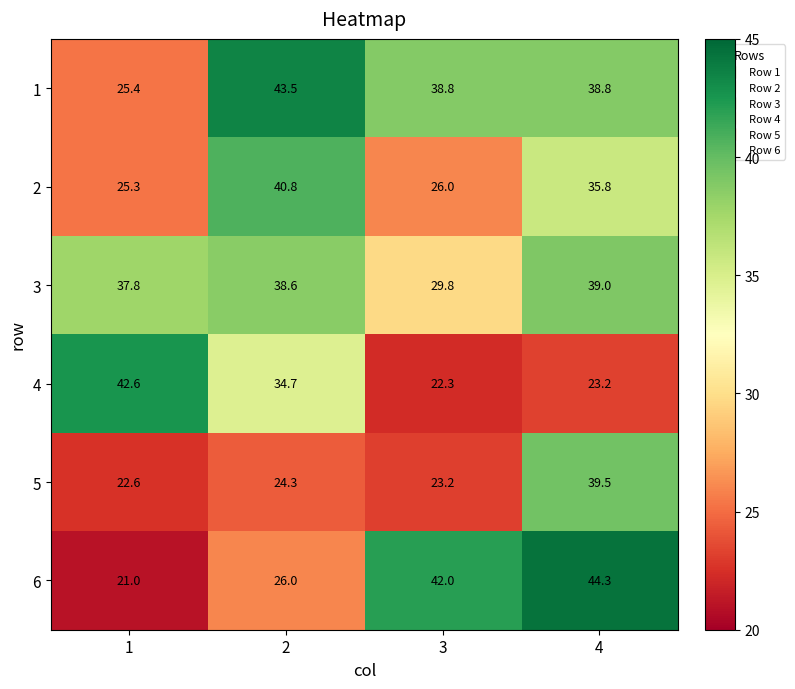

Is it true that 4 equals 14.2 at 1?

False